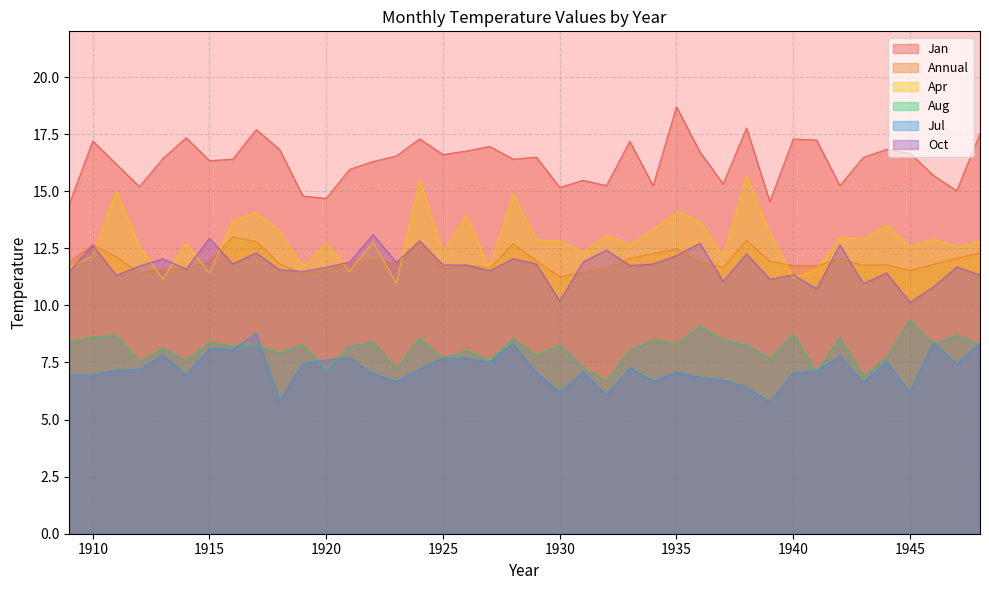

Reading left to right, extract all data points from this chart.

Jan: 1909=14.4	1910=17.2	1911=16.2	1912=15.2	1913=16.4	1914=17.3	1915=16.3	1916=16.4	1917=17.7	1918=16.8	1919=14.8	1920=14.7	1921=16.0	1922=16.3	1923=16.5	1924=17.3	1925=16.6	1926=16.8	1927=17.0	1928=16.4	1929=16.5	1930=15.2	1931=15.5	1932=15.2	1933=17.2	1934=15.2	1935=18.7	1936=16.7	1937=15.3	1938=17.8	1939=14.5	1940=17.3	1941=17.2	1942=15.2	1943=16.5	1944=16.8	1945=16.7	1946=15.7	1947=15.0	1948=17.5
Annual: 1909=11.9	1910=12.7	1911=12.1	1912=11.4	1913=11.6	1914=11.6	1915=11.9	1916=13.0	1917=12.8	1918=11.8	1919=11.4	1920=11.5	1921=11.9	1922=12.0	1923=11.8	1924=12.8	1925=11.6	1926=11.8	1927=11.6	1928=12.7	1929=11.9	1930=11.2	1931=11.4	1932=11.6	1933=12.1	1934=12.3	1935=12.5	1936=11.9	1937=11.7	1938=12.8	1939=11.9	1940=11.8	1941=11.7	1942=12.0	1943=11.8	1944=11.8	1945=11.5	1946=11.8	1947=12.1	1948=12.3
Apr: 1909=11.7	1910=12.2	1911=15.0	1912=12.6	1913=11.2	1914=12.7	1915=11.4	1916=13.7	1917=14.1	1918=13.2	1919=11.7	1920=12.7	1921=11.5	1922=12.8	1923=11.0	1924=15.5	1925=12.3	1926=13.9	1927=11.6	1928=14.9	1929=12.9	1930=12.8	1931=12.3	1932=13.1	1933=12.7	1934=13.3	1935=14.1	1936=13.7	1937=12.2	1938=15.7	1939=13.2	1940=11.2	1941=11.6	1942=13.0	1943=12.9	1944=13.5	1945=12.6	1946=12.9	1947=12.5	1948=12.8
Aug: 1909=8.4	1910=8.6	1911=8.7	1912=7.5	1913=8.1	1914=7.6	1915=8.4	1916=8.2	1917=8.2	1918=7.9	1919=8.3	1920=7.2	1921=8.2	1922=8.4	1923=7.2	1924=8.6	1925=7.7	1926=8.0	1927=7.6	1928=8.5	1929=7.8	1930=8.3	1931=7.3	1932=6.7	1933=8.0	1934=8.5	1935=8.3	1936=9.1	1937=8.5	1938=8.3	1939=7.7	1940=8.7	1941=7.1	1942=8.6	1943=6.9	1944=7.7	1945=9.4	1946=8.3	1947=8.7	1948=8.3
Jul: 1909=7.0	1910=6.9	1911=7.2	1912=7.2	1913=7.8	1914=7.0	1915=8.1	1916=8.1	1917=8.8	1918=5.8	1919=7.5	1920=7.6	1921=7.7	1922=7.0	1923=6.7	1924=7.2	1925=7.7	1926=7.7	1927=7.5	1928=8.3	1929=7.0	1930=6.2	1931=7.1	1932=6.1	1933=7.3	1934=6.7	1935=7.1	1936=6.8	1937=6.7	1938=6.4	1939=5.8	1940=7.1	1941=7.1	1942=7.8	1943=6.6	1944=7.5	1945=6.2	1946=8.4	1947=7.4	1948=8.3
Oct: 1909=11.5	1910=12.6	1911=11.3	1912=11.7	1913=12.0	1914=11.6	1915=12.9	1916=11.8	1917=12.3	1918=11.6	1919=11.5	1920=11.7	1921=11.9	1922=13.1	1923=11.9	1924=12.8	1925=11.8	1926=11.8	1927=11.5	1928=12.0	1929=11.8	1930=10.2	1931=11.9	1932=12.4	1933=11.7	1934=11.8	1935=12.2	1936=12.7	1937=11.1	1938=12.3	1939=11.1	1940=11.3	1941=10.7	1942=12.7	1943=11.0	1944=11.4	1945=10.1	1946=10.8	1947=11.7	1948=11.3